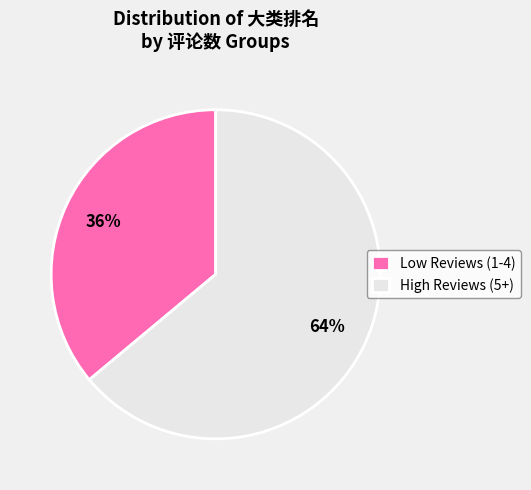

Which category has the smallest portion of the pie?

Low Reviews (1-4)